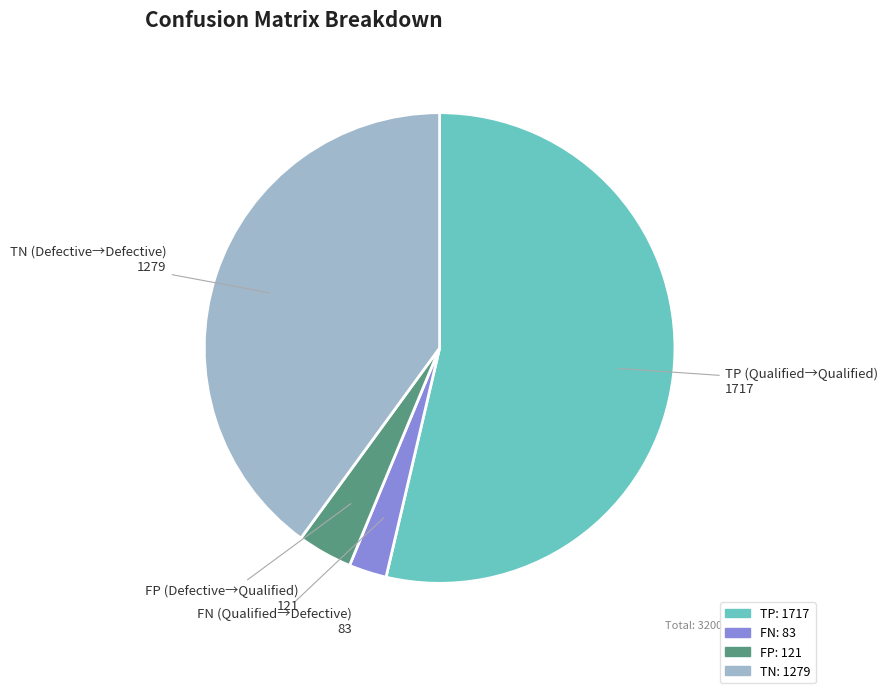

Does FP represent more than half of the total?

No